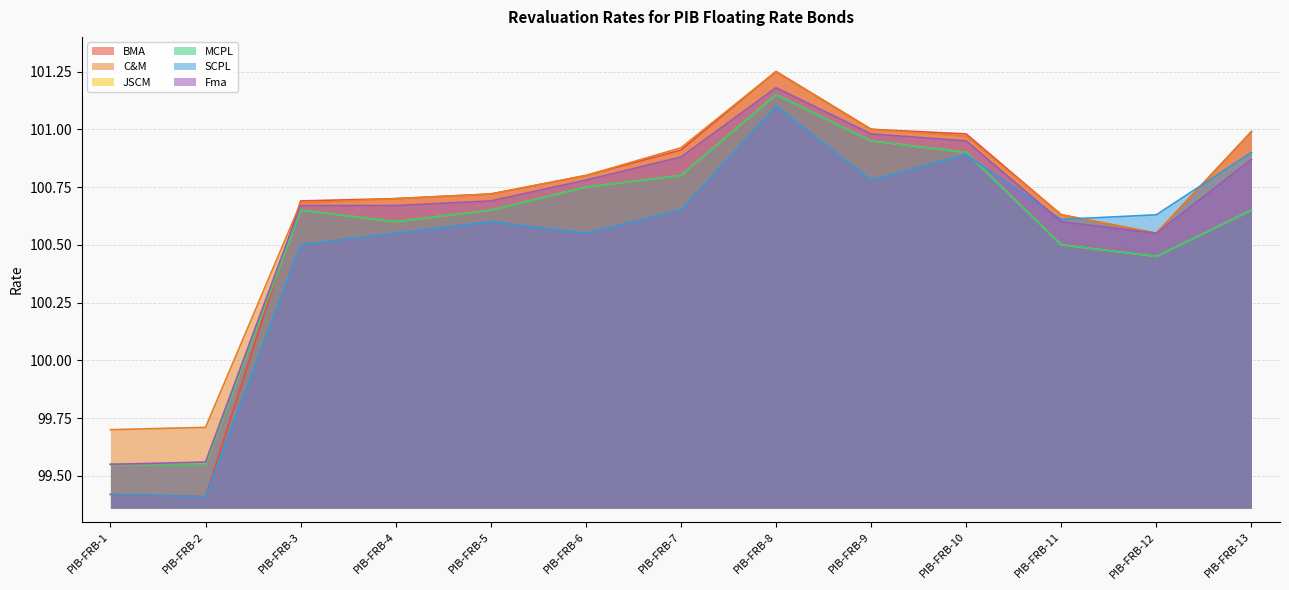

Which category has the highest value in the Fma series?

PIB-FRB-8